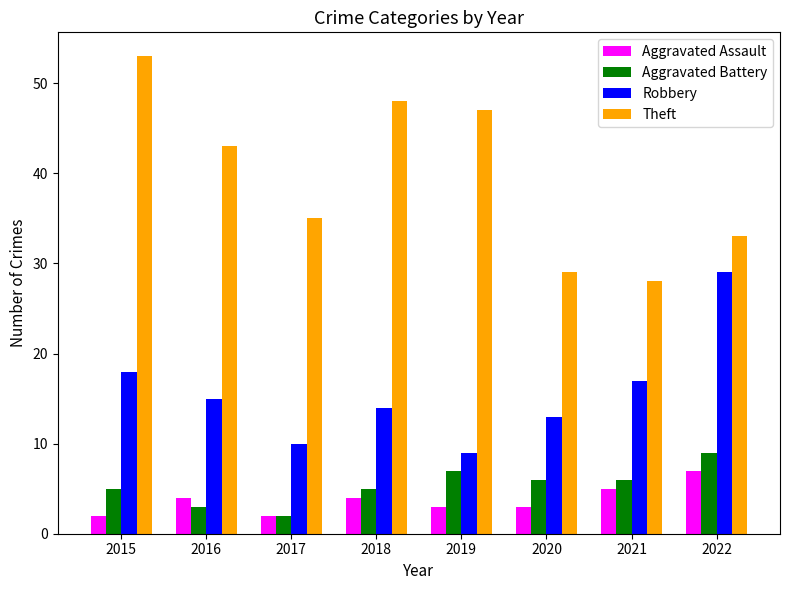

At how many categories does at least one series exceed 39?

4